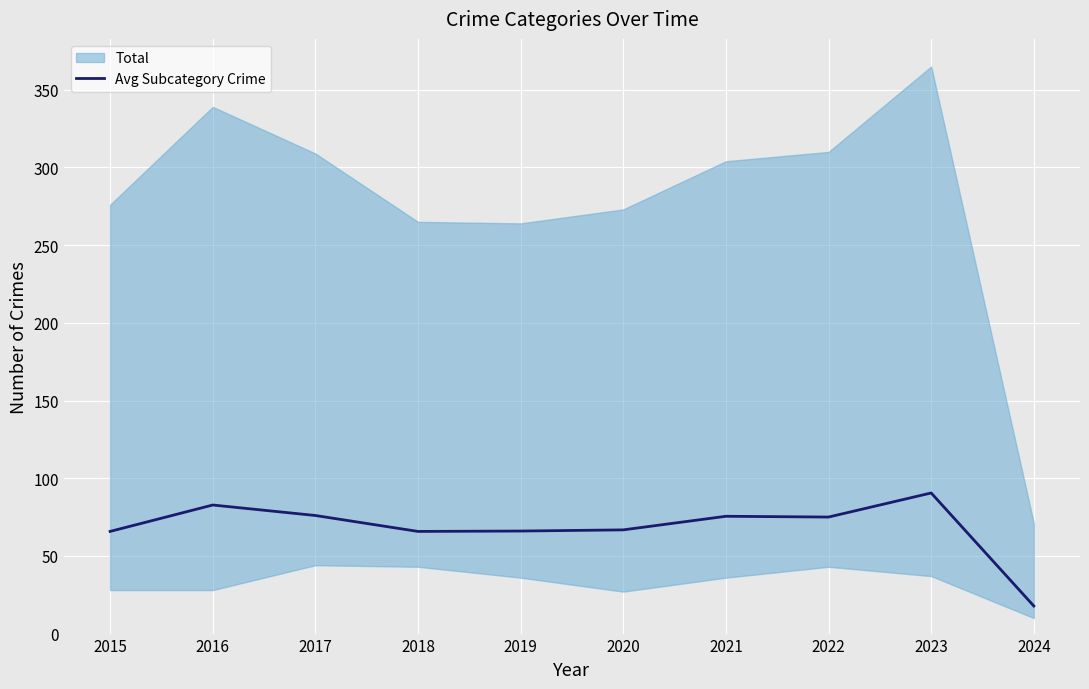

Does the chart display data point markers on the line(s)?

No